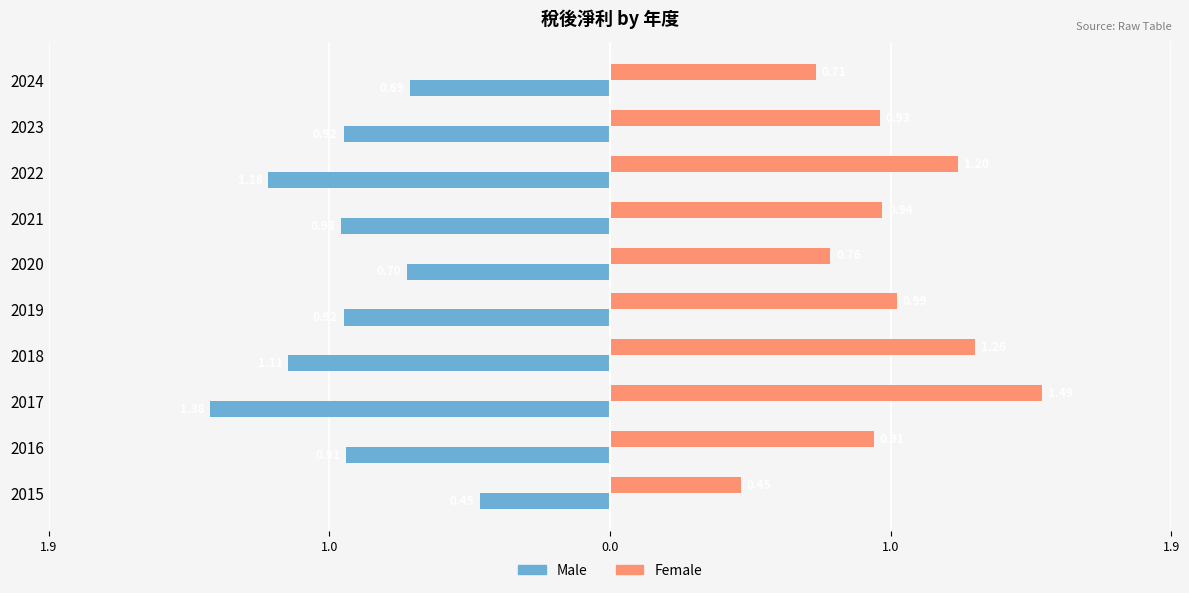

What are all the series names shown in the legend?

Male, Female